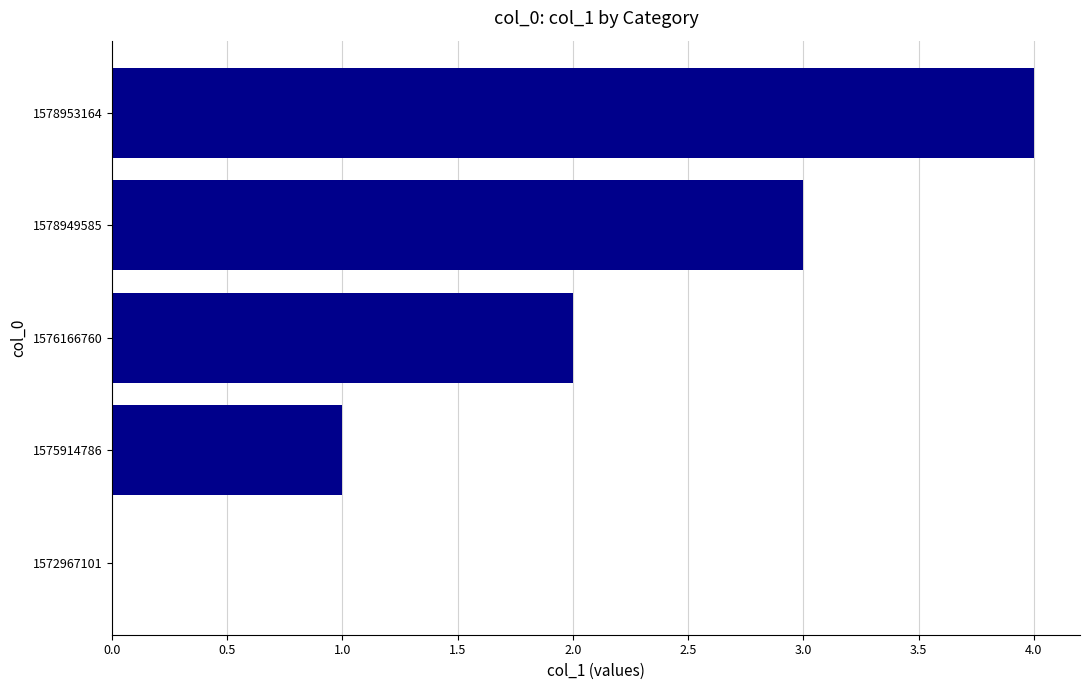

How many values are between 1 and 3?

3